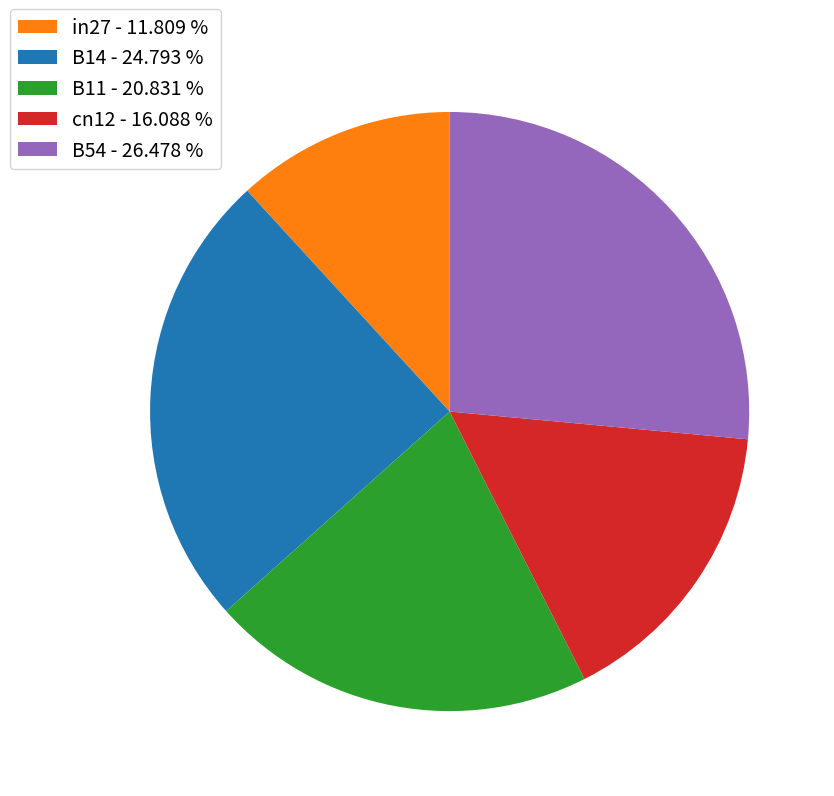

Which has a higher value, in27 - 11.809 % or cn12 - 16.088 %?

cn12 - 16.088 %